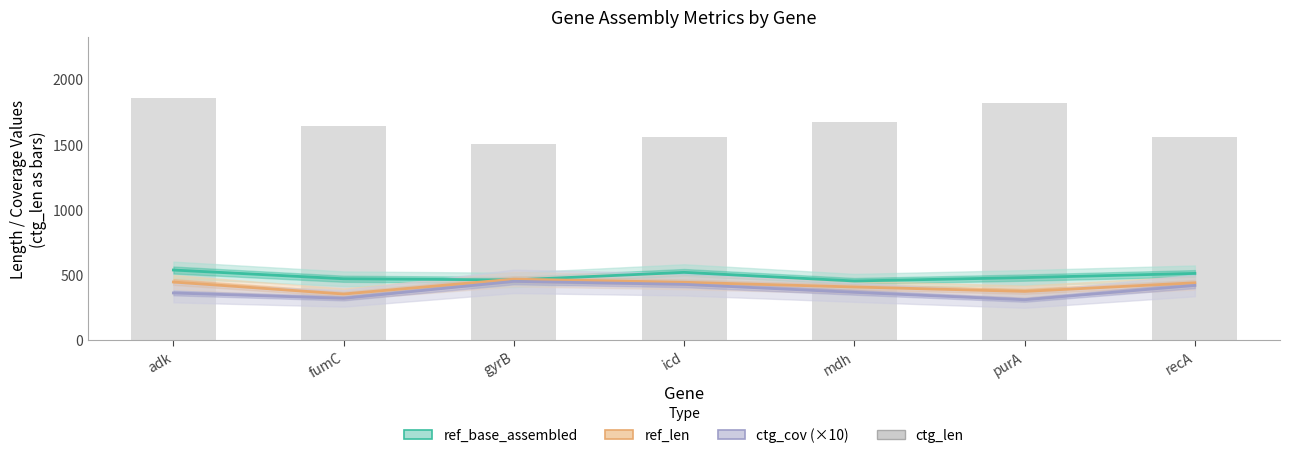

Which series has the largest total across all categories?

ctg_len